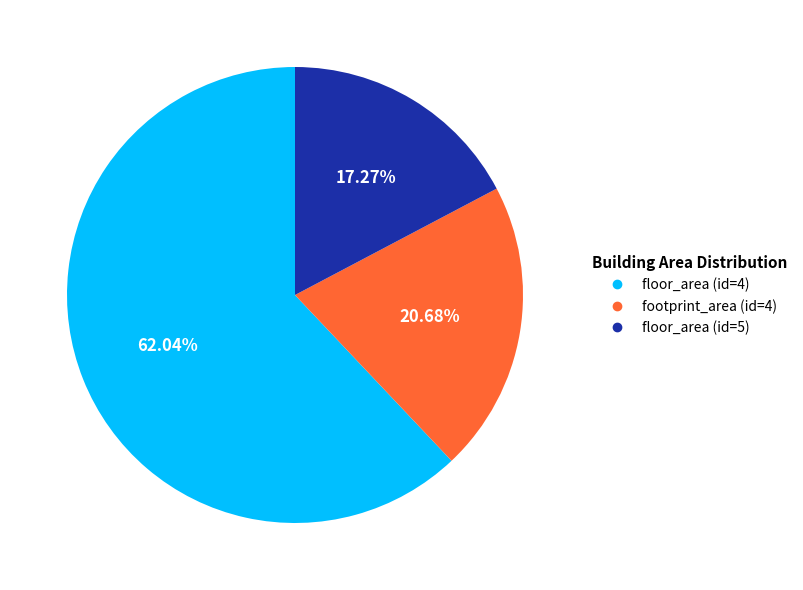

To the nearest percent, what percentage of the pie is footprint_area (id=4)?

21%